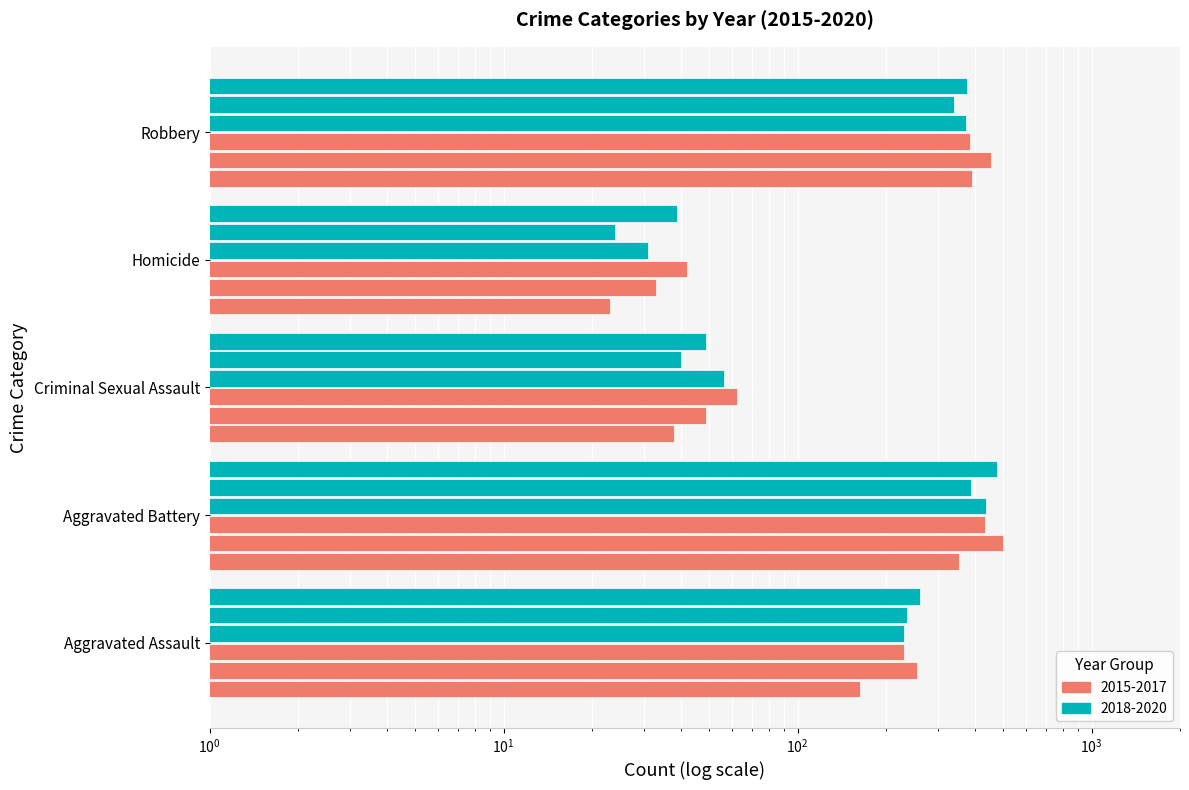

Reading left to right, what are all the values shown in this chart?

2015: 163	354	38	23	393
2016: 255	501	49	33	455
2017: 230	434	62	42	386
2018: 231	436	56	31	375
2019: 235	388	40	24	340
2020: 261	478	49	39	378